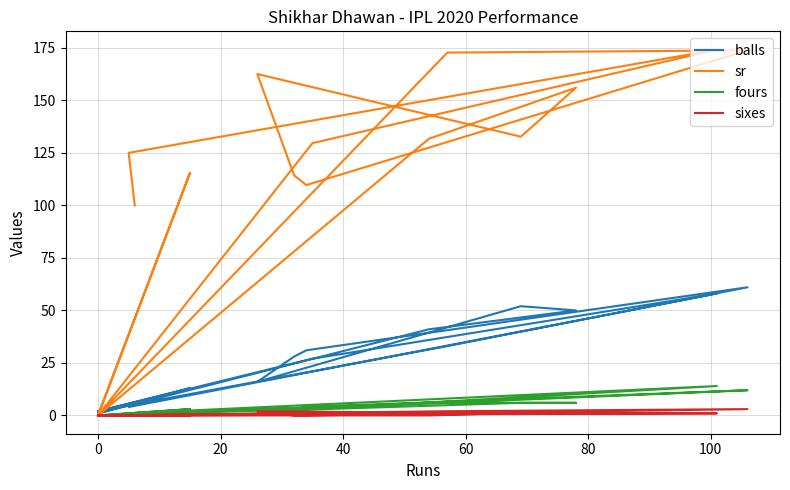

How many data points does each series have?

17